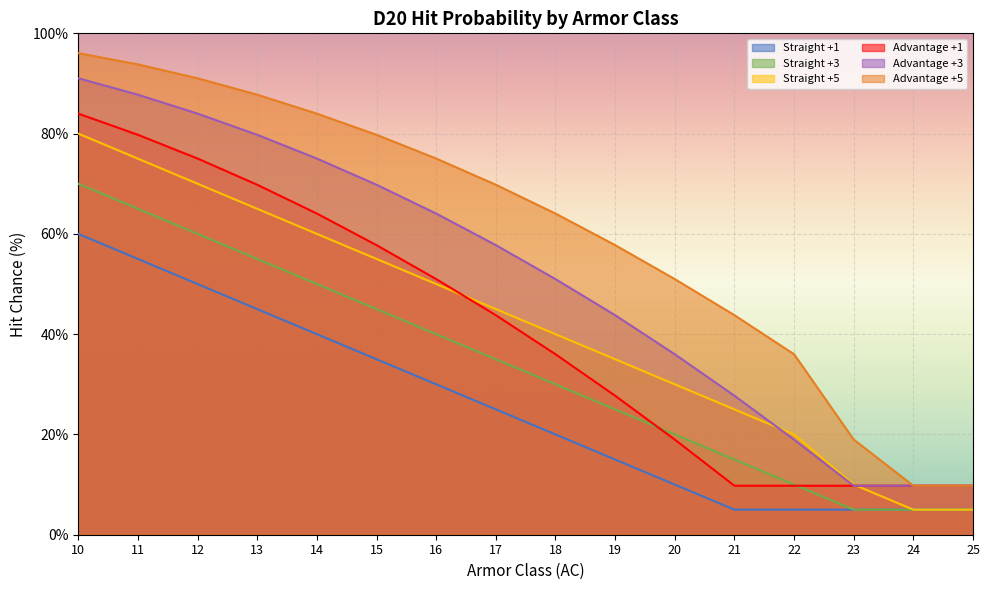

At which category is the sum across all series the highest?

10